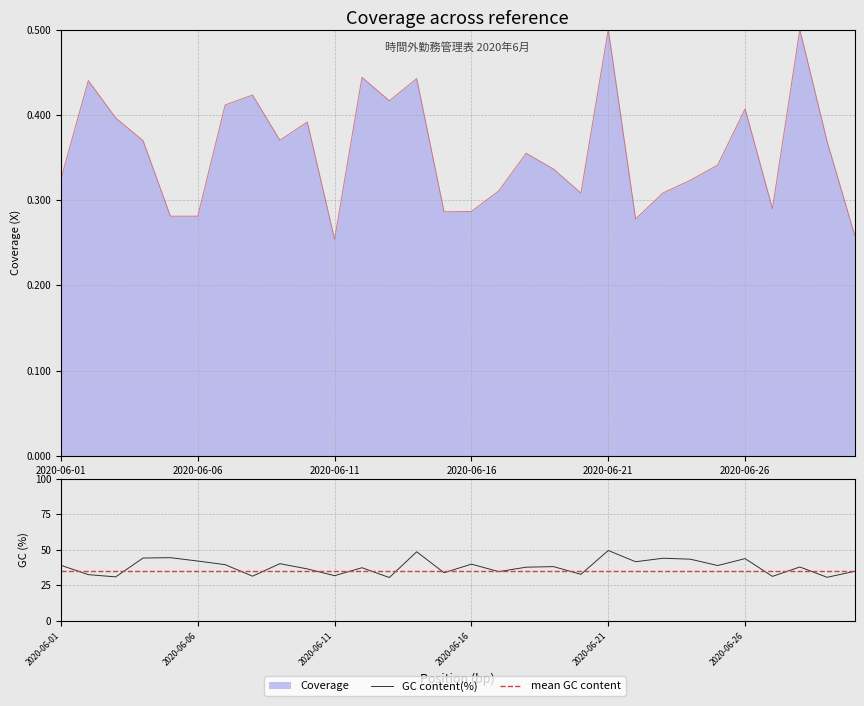

What position from the left is 27?

28